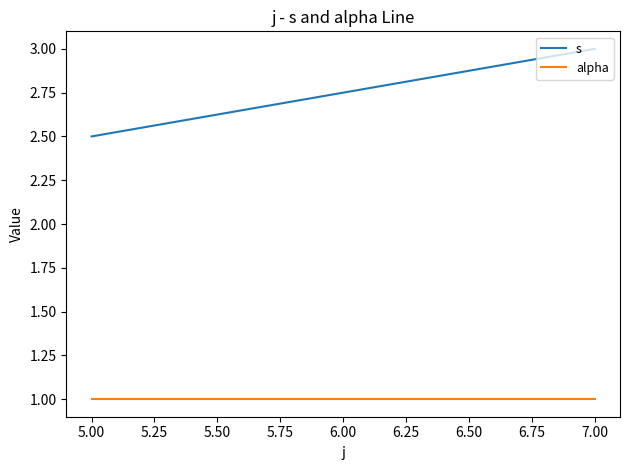

Which series has the largest range (max minus min)?

s